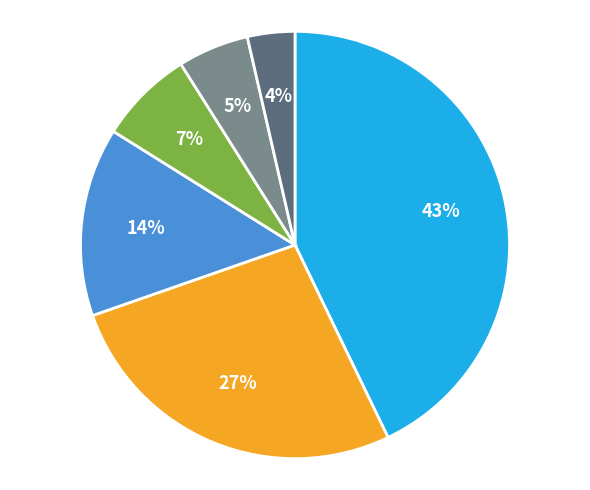

Is there a majority slice in this chart?

No